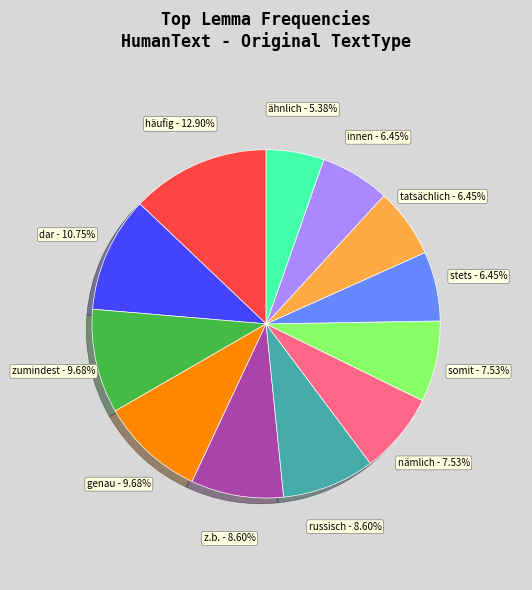

True or false: z.b. accounts for 16% of the total.

False